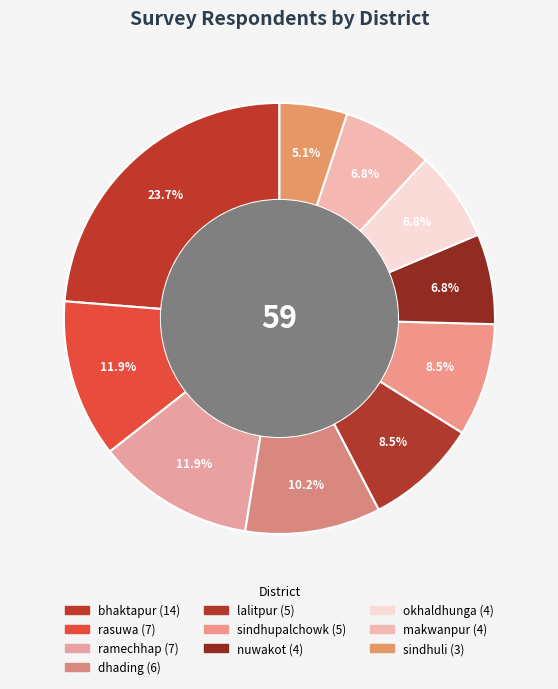

What portion of the pie excludes lalitpur?

91.5%